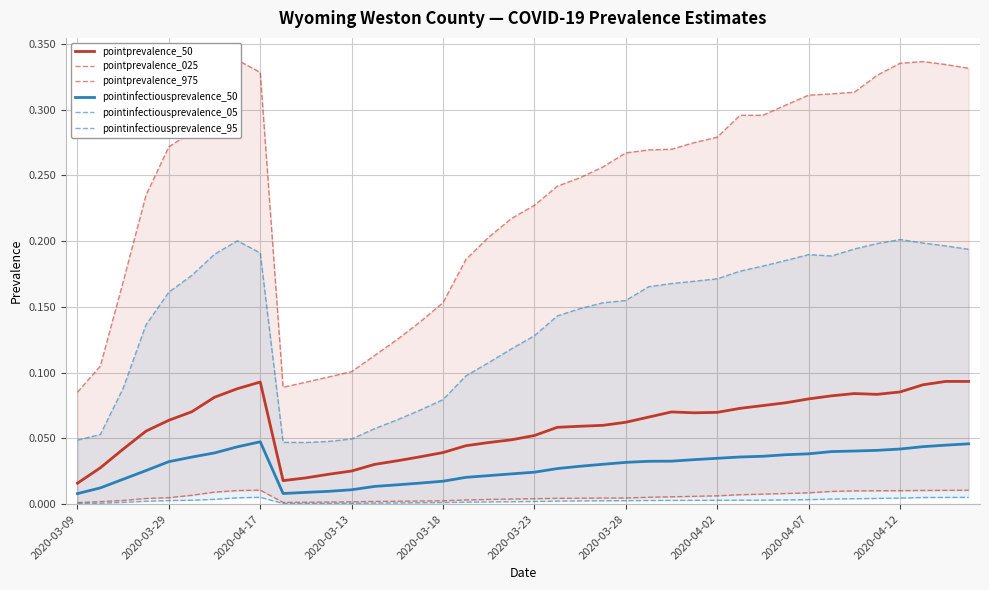

True or false: pointinfectiousprevalence_50 and pointprevalence_50 intersect in this chart.

False